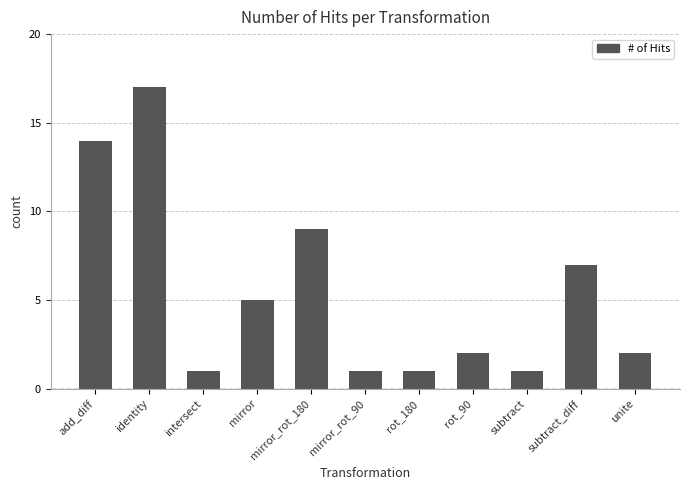

Does the chart contain stacked bars?

No